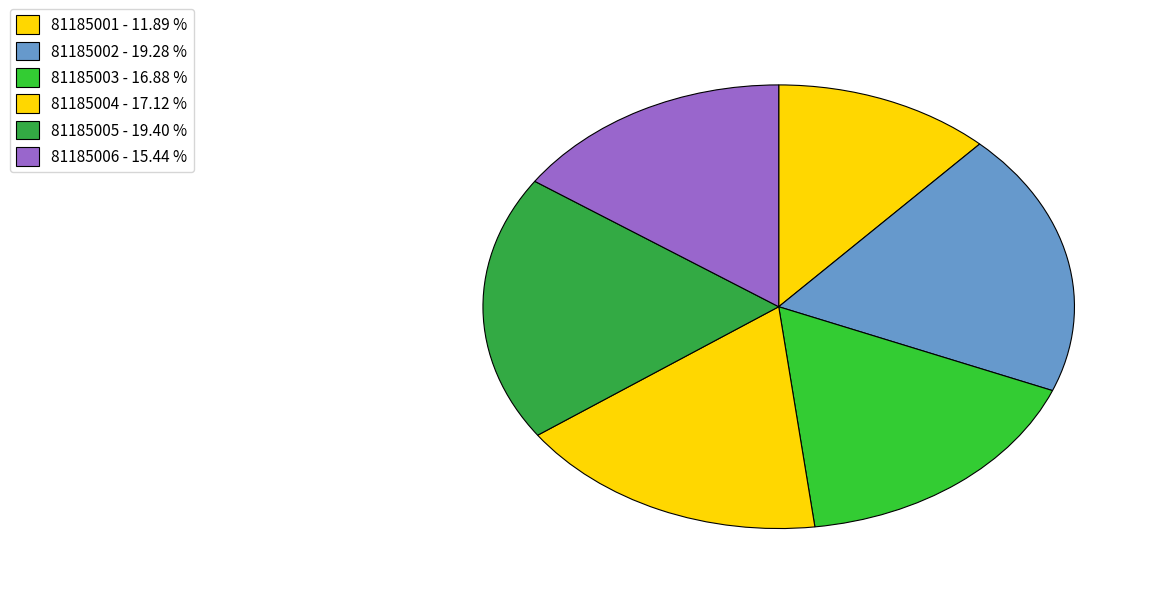

What is the total percentage of 81185006 and 81185004?

32.6%